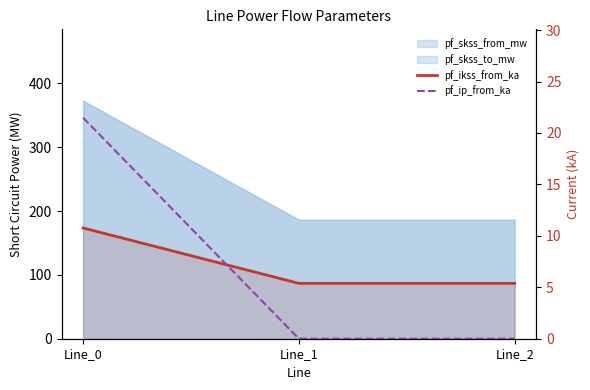

What is the difference between the pf_ip_from_ka values at Line_1 and Line_0?

21.5